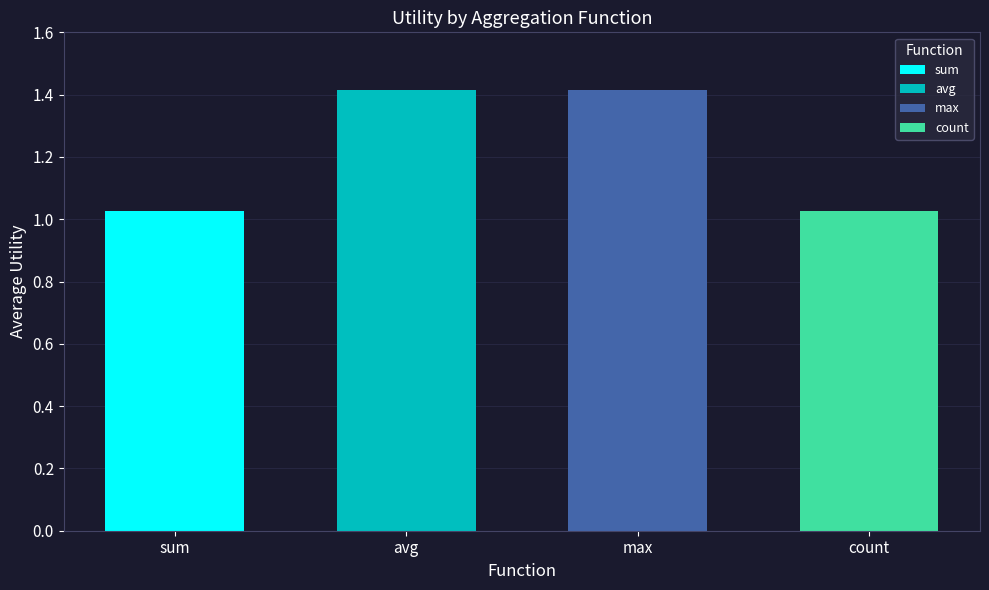

Are the bars grouped side by side (vs. stacked)?

Yes